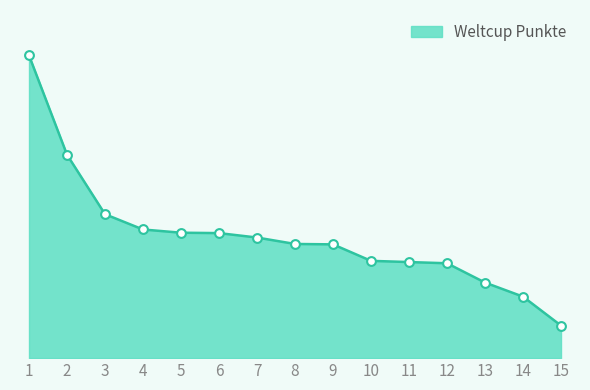

What is the change in value from 14 to 15?

-72